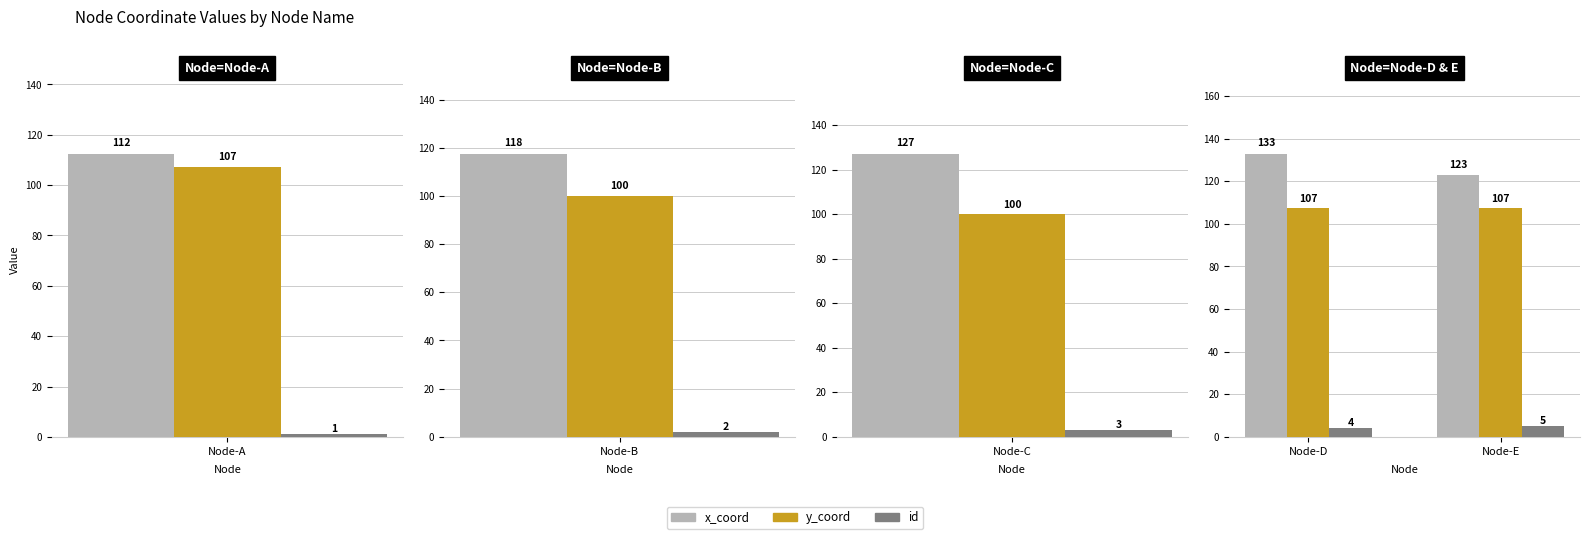

Rank the series at Node-D from lowest to highest value.

id, y_coord, x_coord